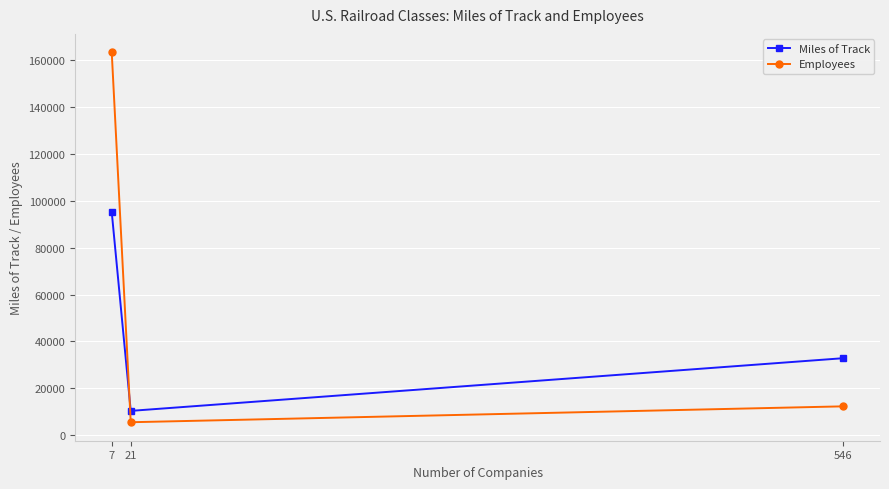

How many lines are shown in the chart?

2